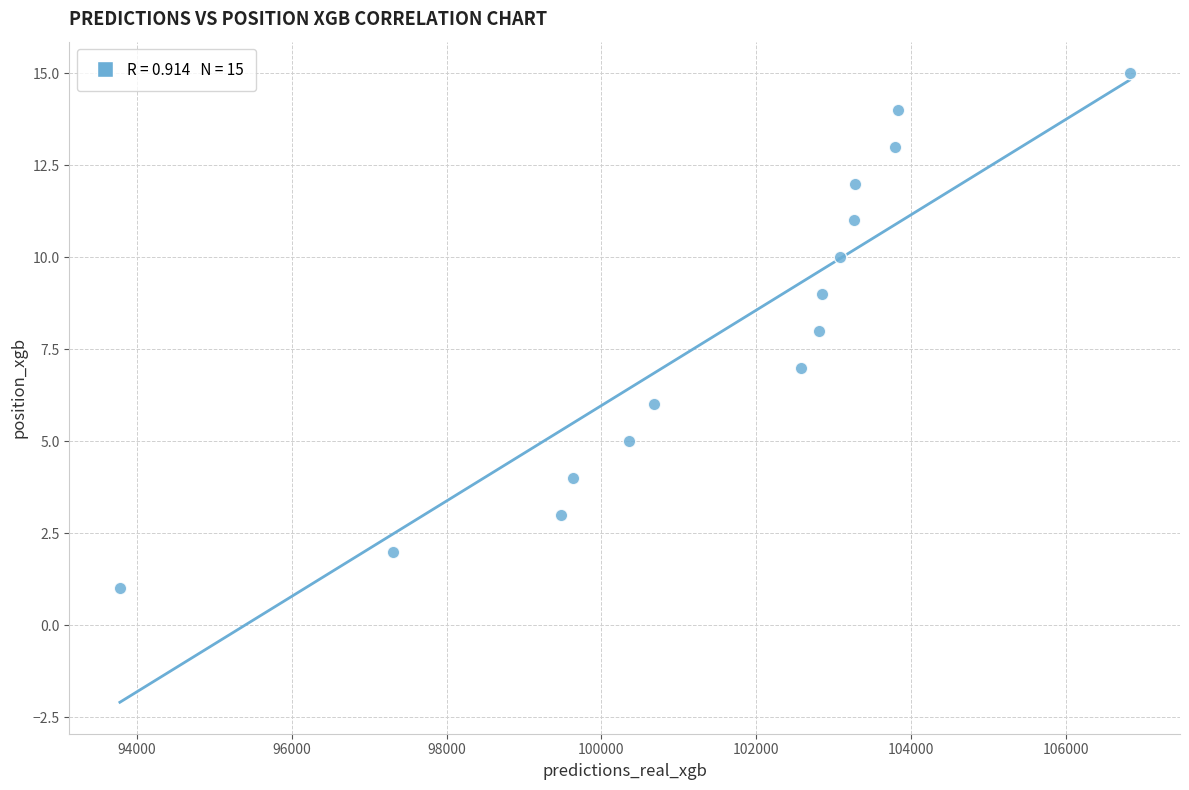

What is the range of Y values (max minus min)?

14